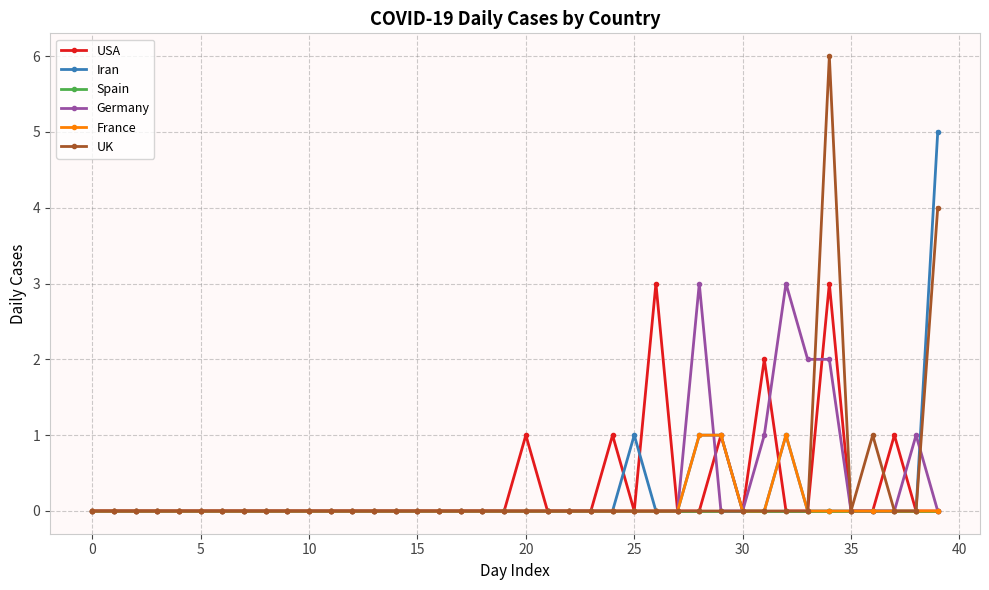

How many series are shown in this chart?

6